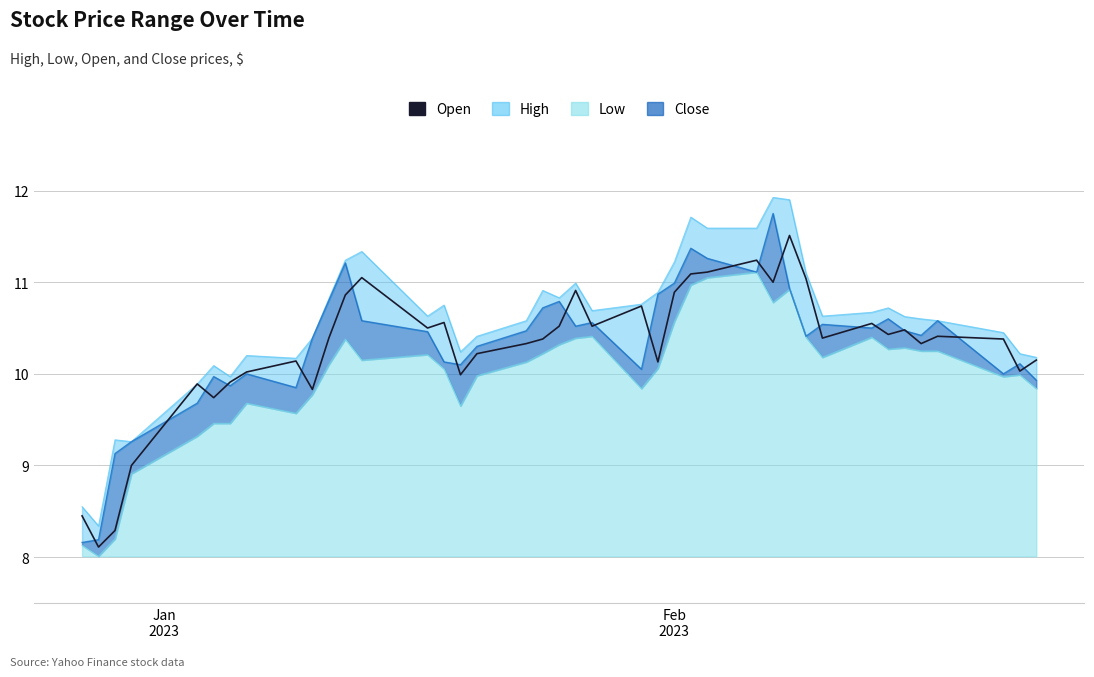

What is the minimum value for Open?

8.1